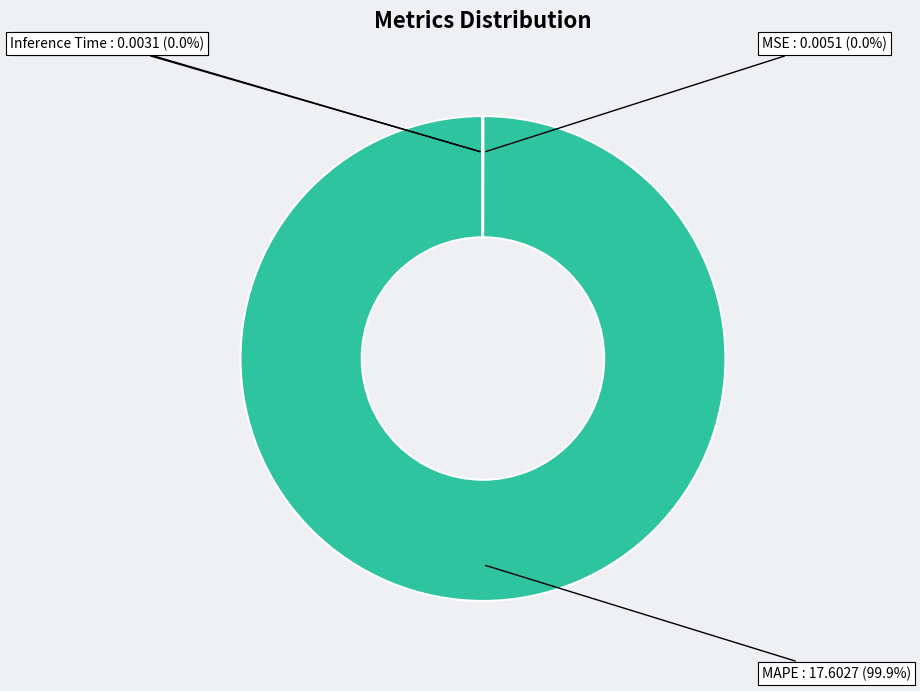

To the nearest percent, what is the average slice percentage?

25%